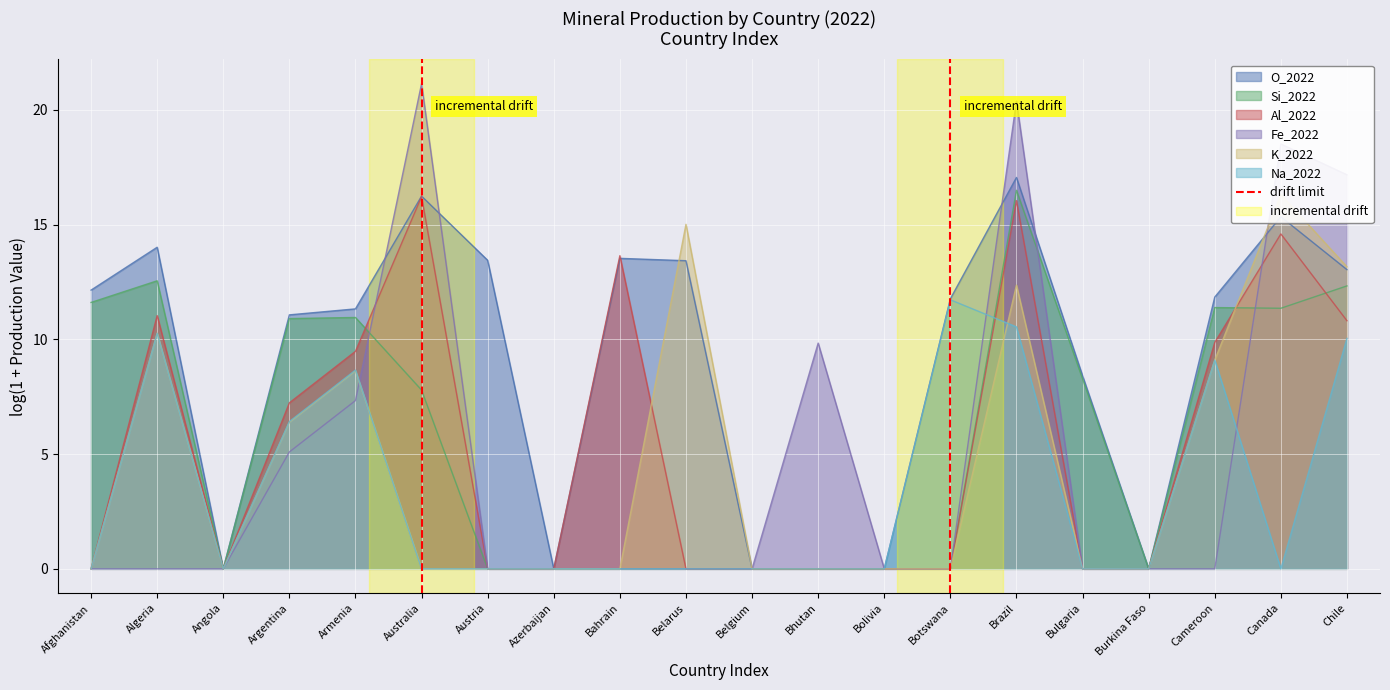

Is the value of Na_2022 at Burkina Faso greater than the value of Si_2022 at Cameroon?

No